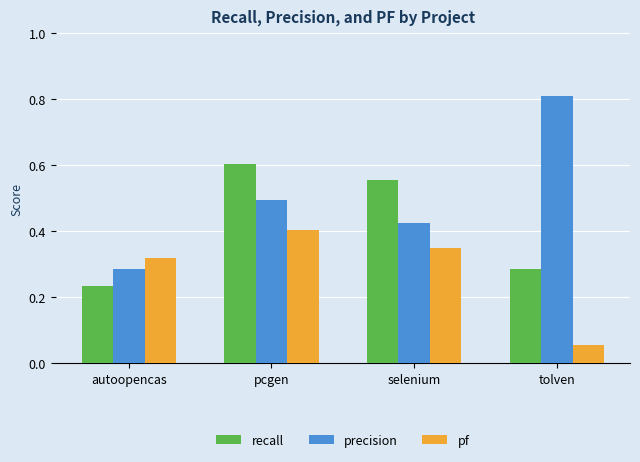

Which label corresponds to the largest value in the chart?

tolven